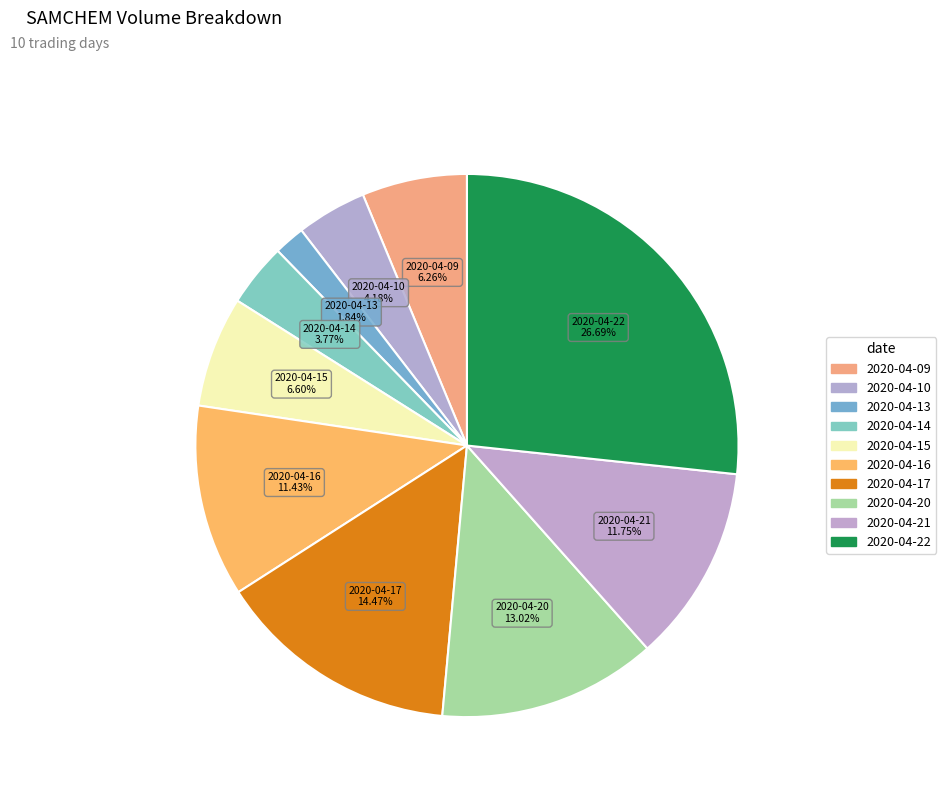

To the nearest percent, what portion does 2020-04-17 represent?

14%